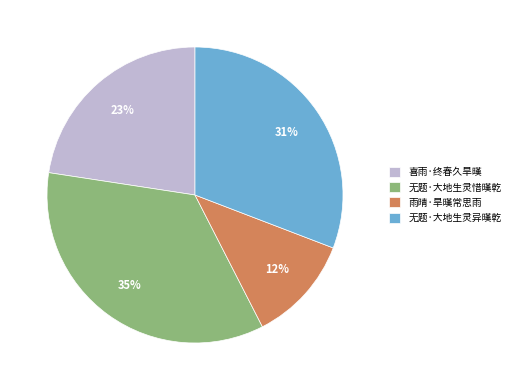

To the nearest percent, what is the difference between the 无题·大地生灵异暵乾 and 喜雨·终春久旱暵 slice percentages?

8%